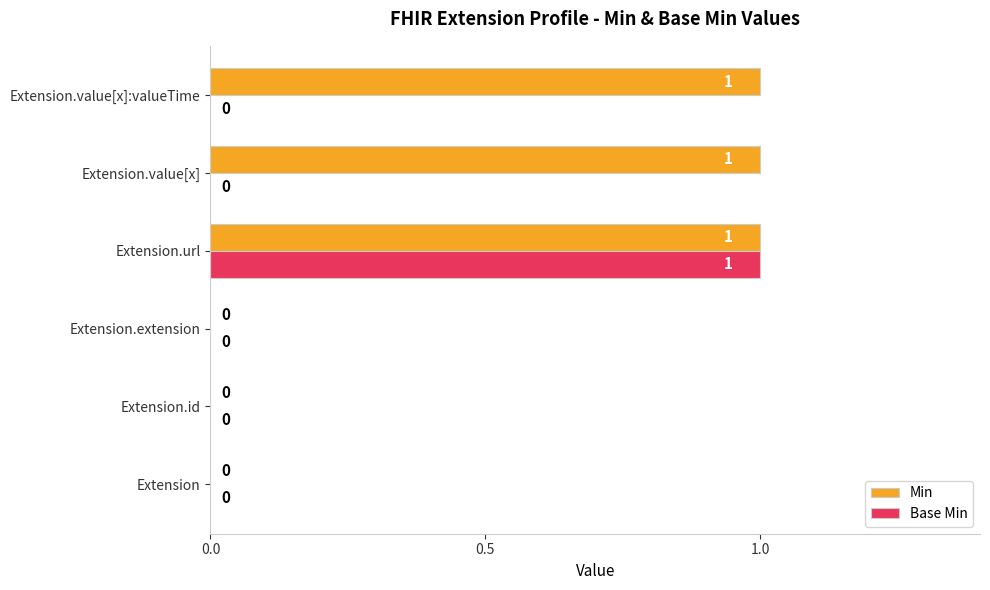

Which series has the largest total across all categories?

Min